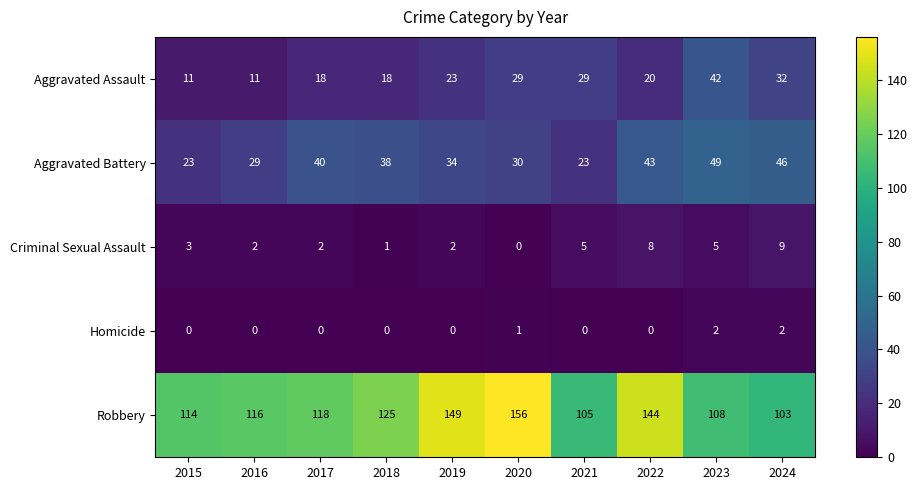

Which category has the highest value in the Aggravated Battery series?

2023